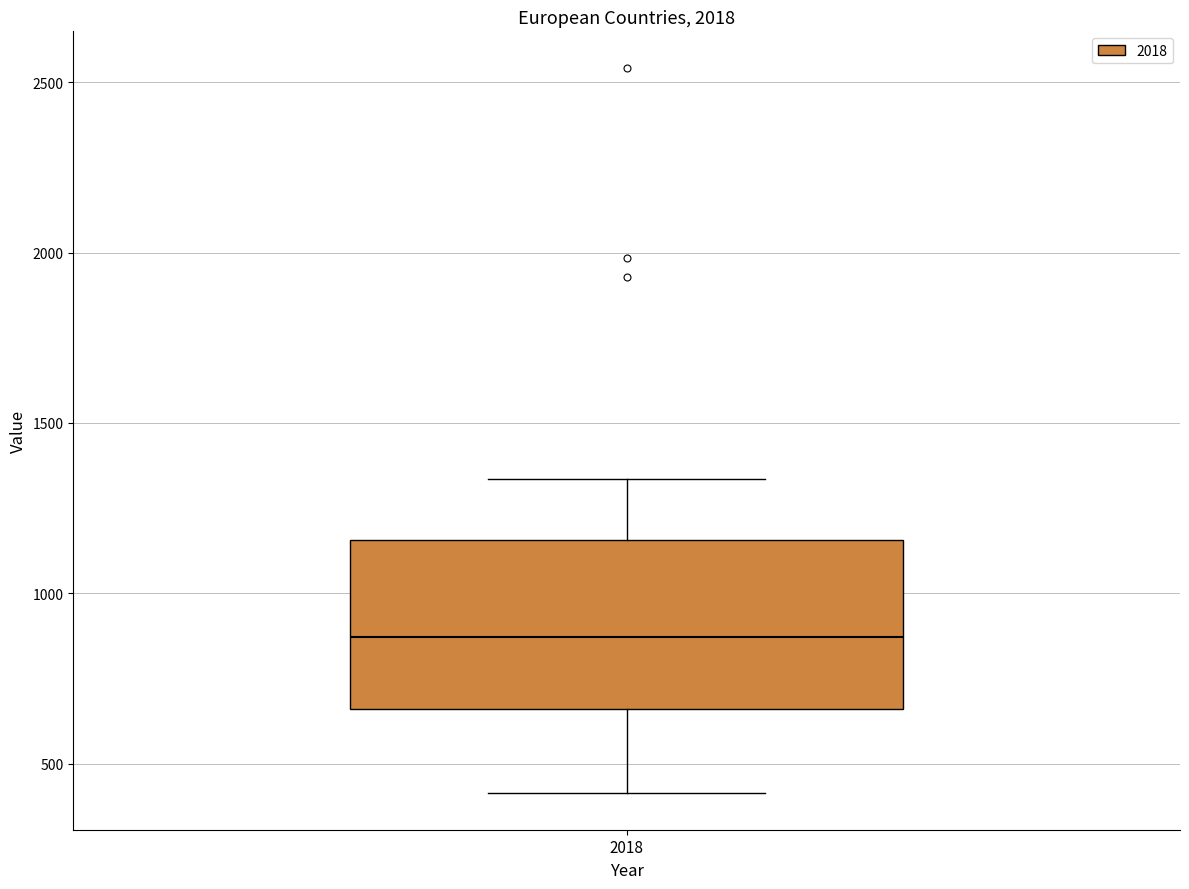

Where is the upper edge of the box at x = 2018 on the y-axis? The values are not printed on the chart, so give them approximately, as read against the axis.

1150